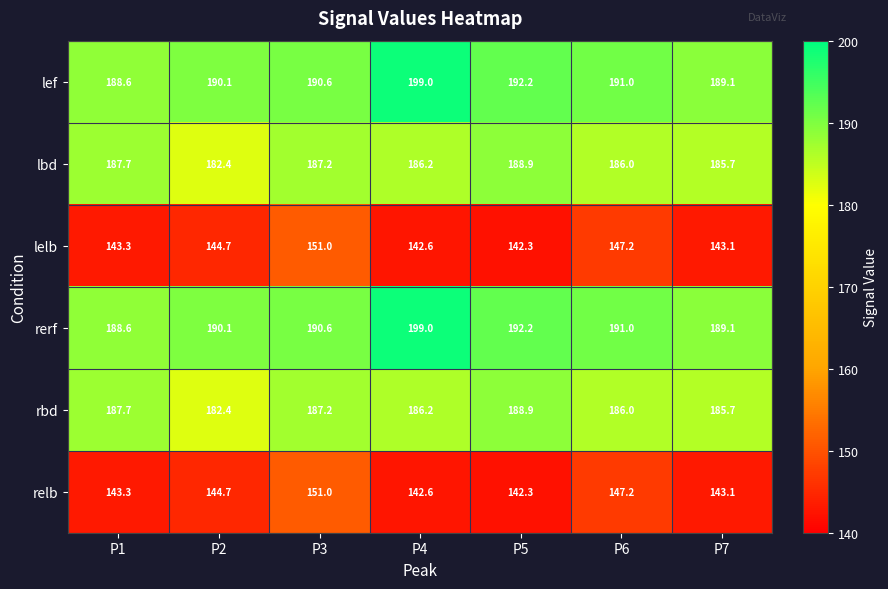

Read the lbd value at P1.

187.7